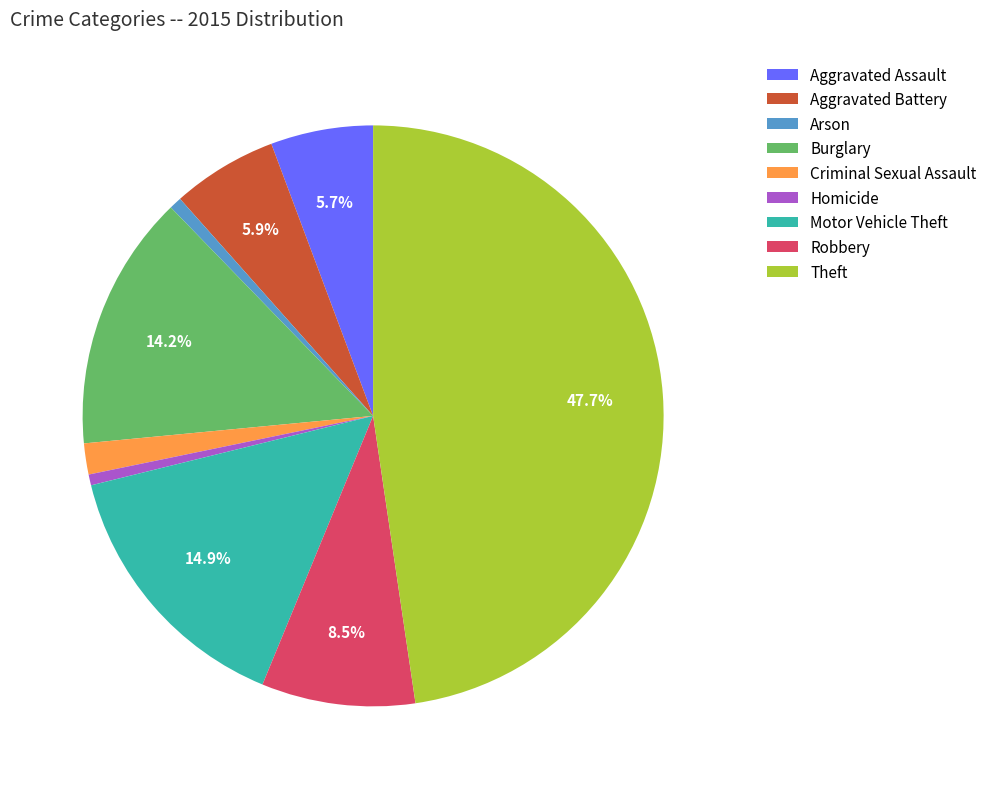

To the nearest percent, what percentage of the pie is Aggravated Assault?

6%